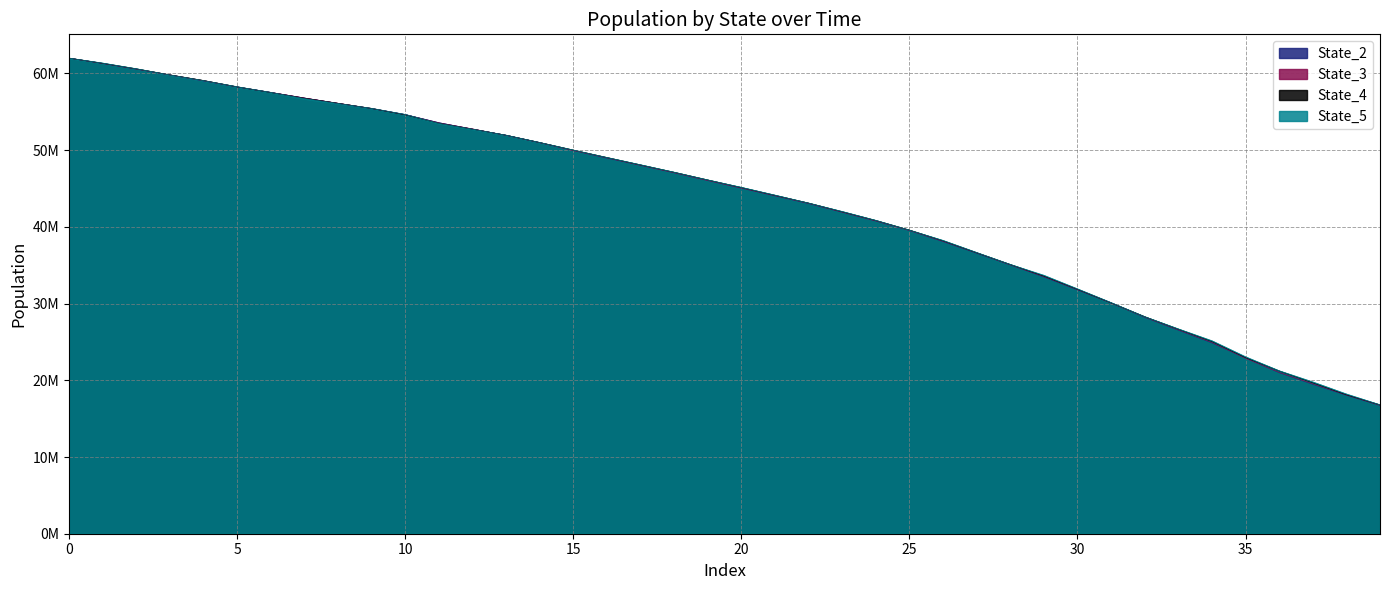

At 34, list the series in order from largest to smallest.

State_4, State_3, State_2, State_1